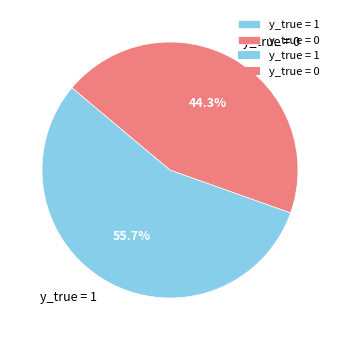

The y_true = 0 slice represents 50% of the pie. True or false?

False